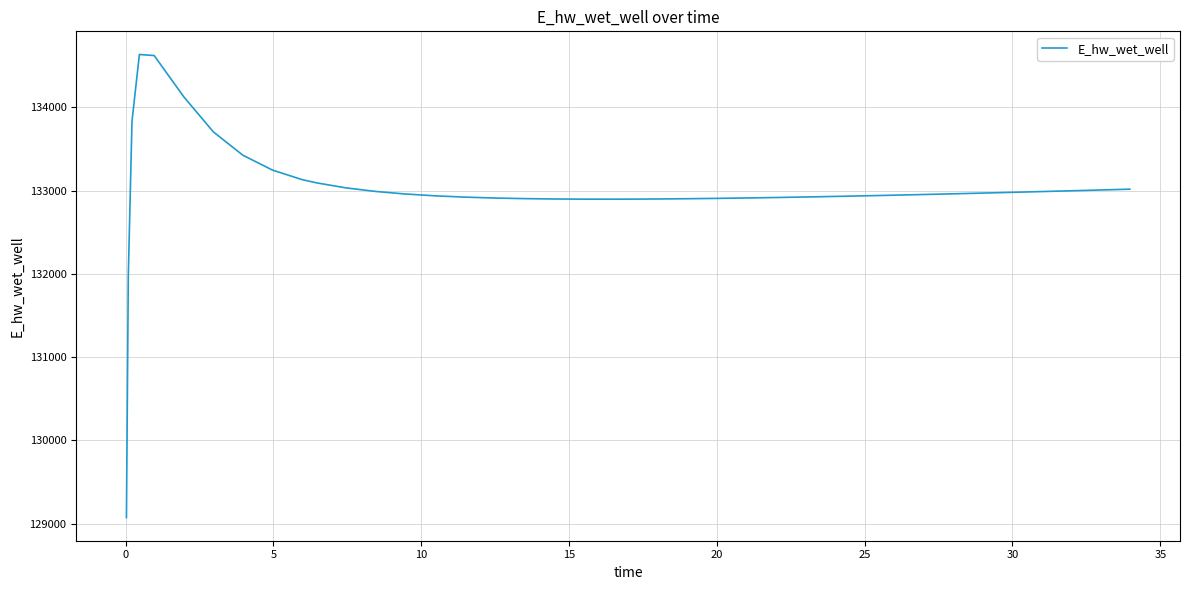

What is the greatest value displayed?

134635.2